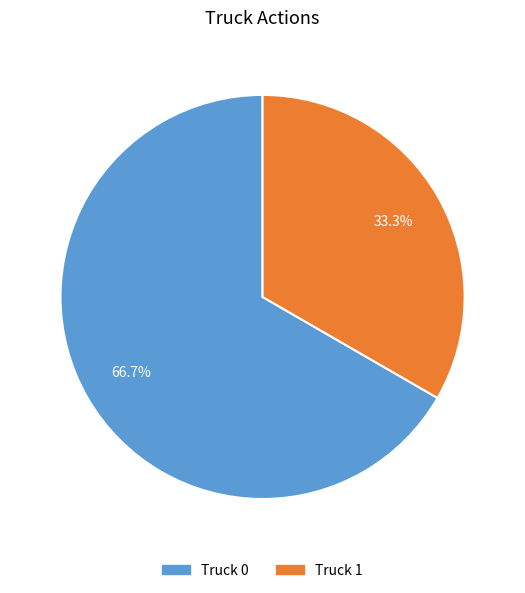

The Truck 1 slice represents 46% of the pie. True or false?

False